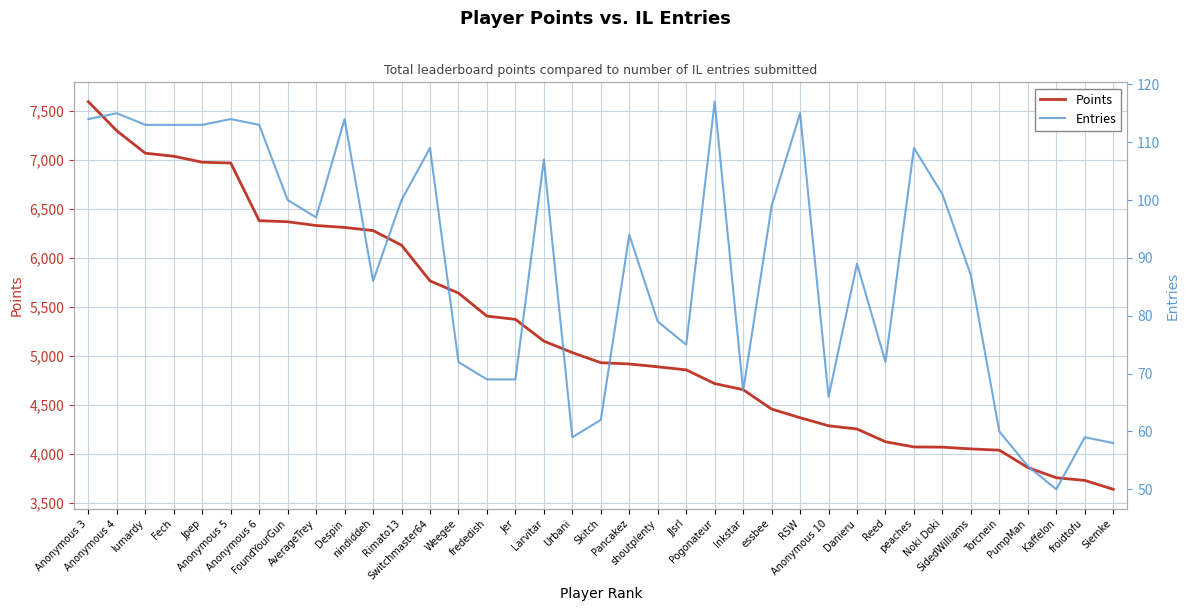

How many lines are shown in the chart?

2